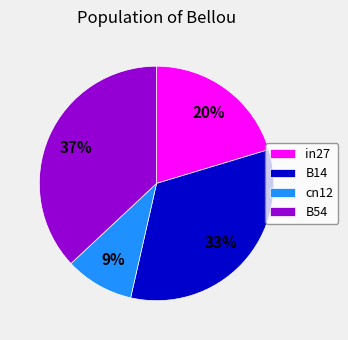

To the nearest percent, what is the average slice percentage?

25%